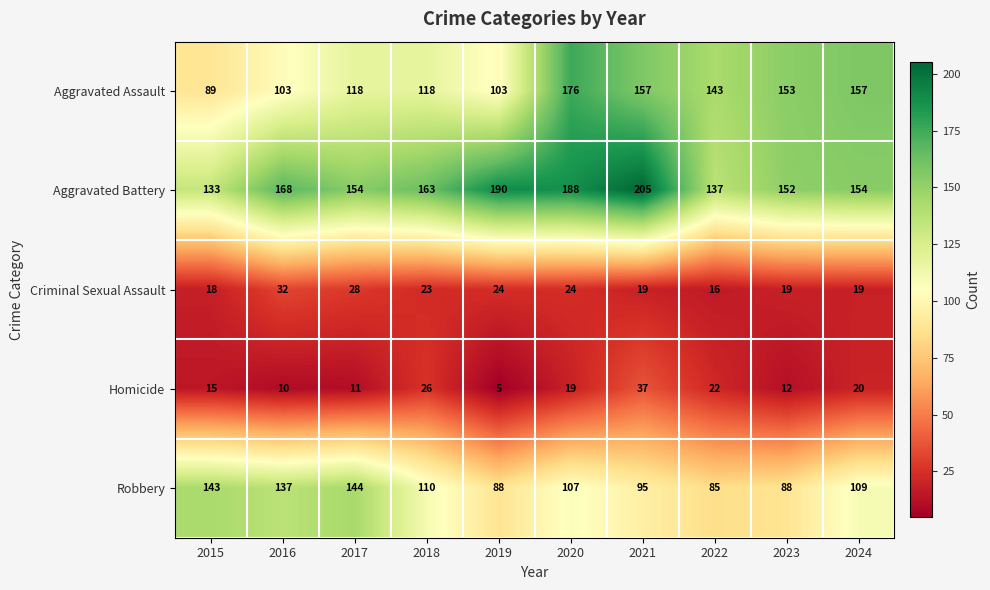

What is the minimum value shown in the chart?

5